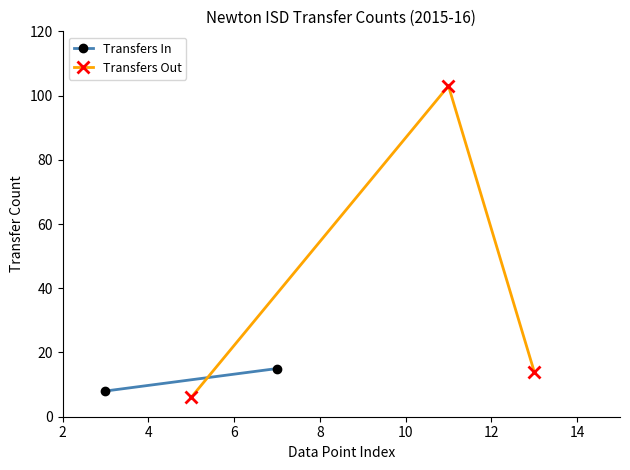

What is the approximate value at 2, to the nearest 10?

10